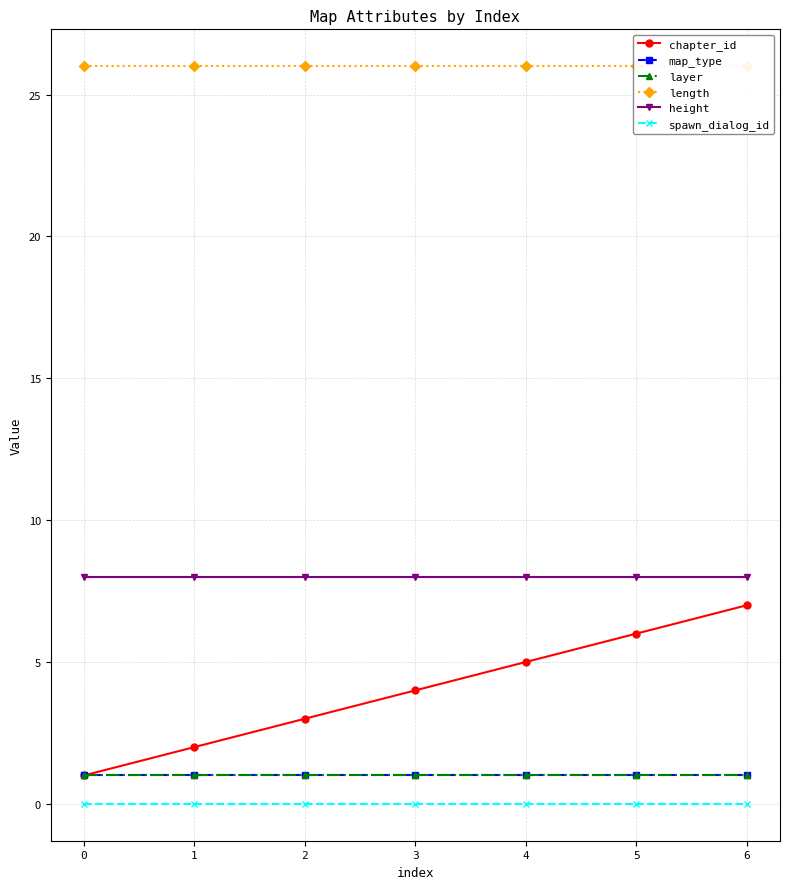

What is the average value of the chapter_id series?

4